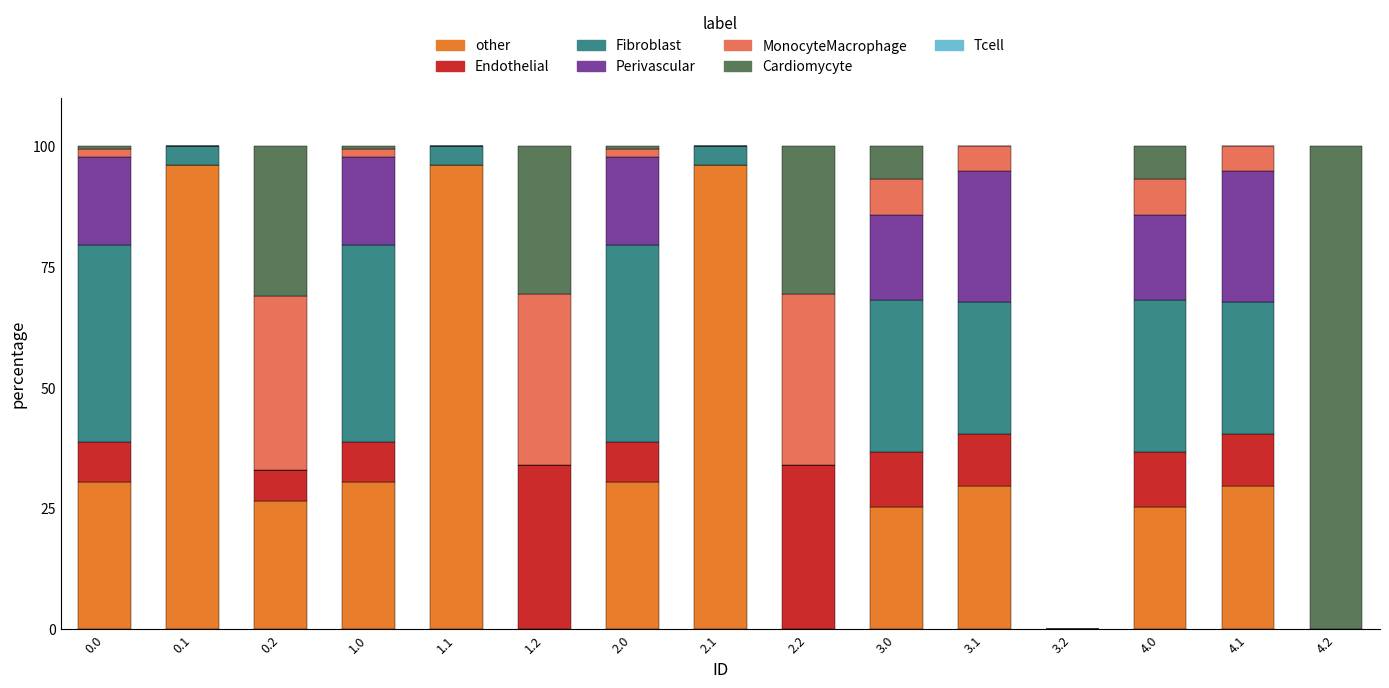

What is the sum of the other values at 2.1 and 4.1?

125.9